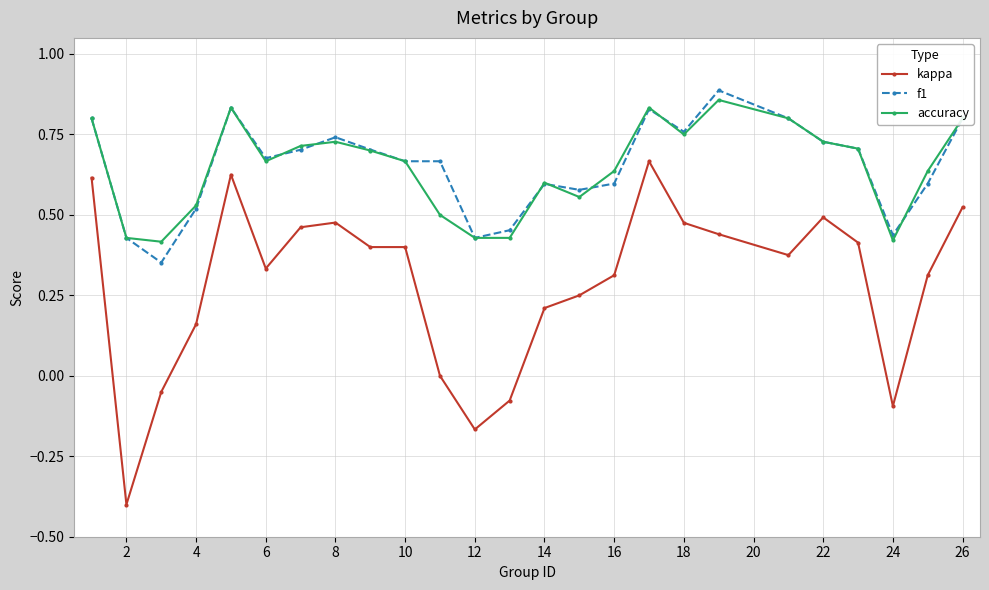

Which series has the widest spread of values?

kappa